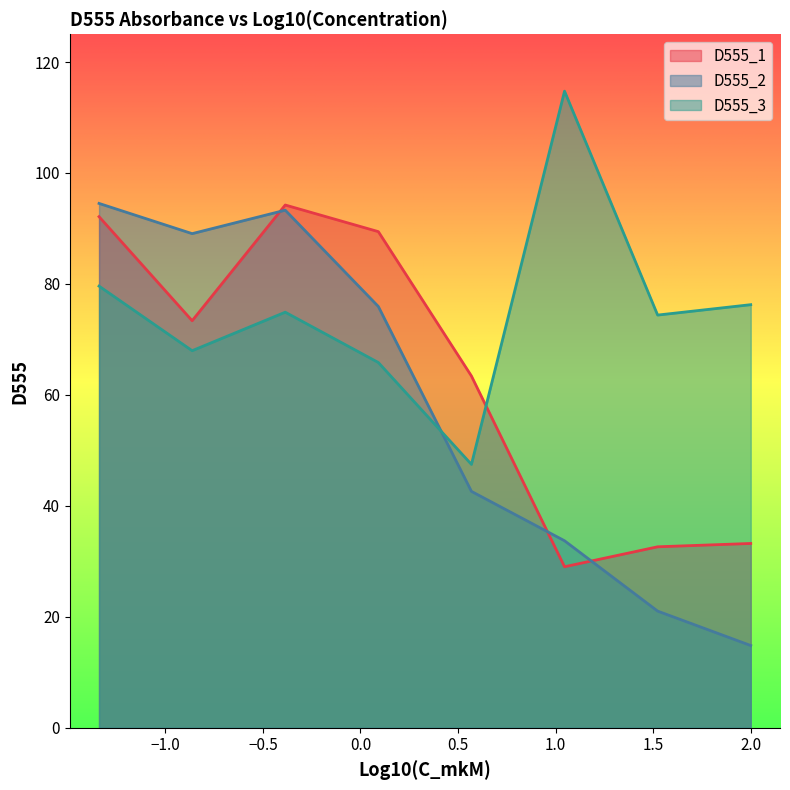

Which series has the largest total across all categories?

D555_3